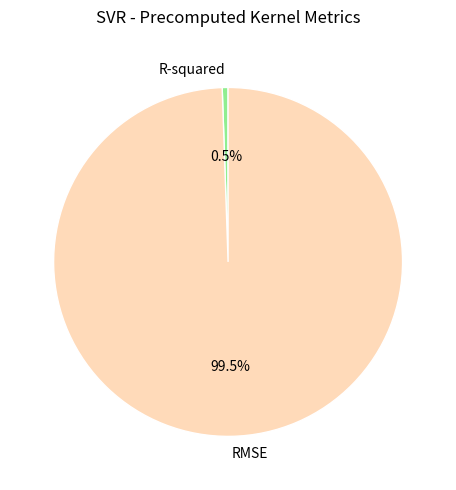

Which slice is the largest?

RMSE